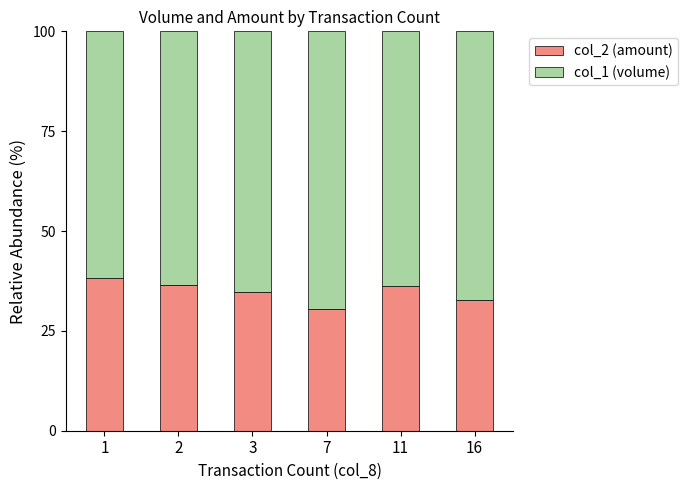

The value of col_2 (amount) at 7 is 15.8. True or false?

False